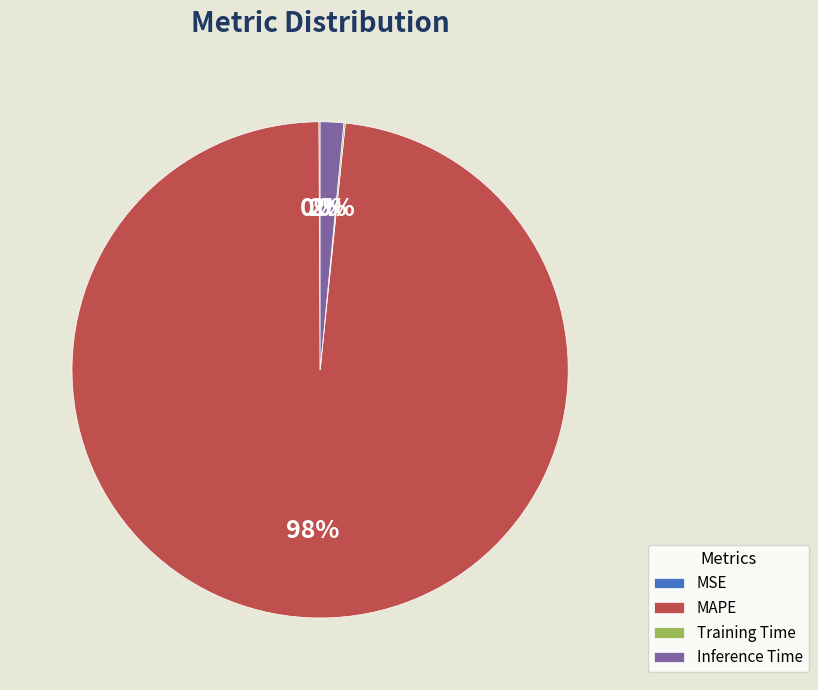

What is the largest slice in the pie chart?

MAPE